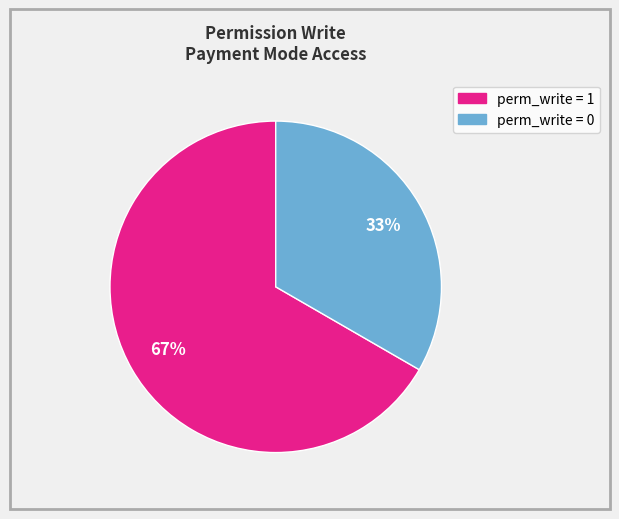

Is there a majority slice in this chart?

Yes